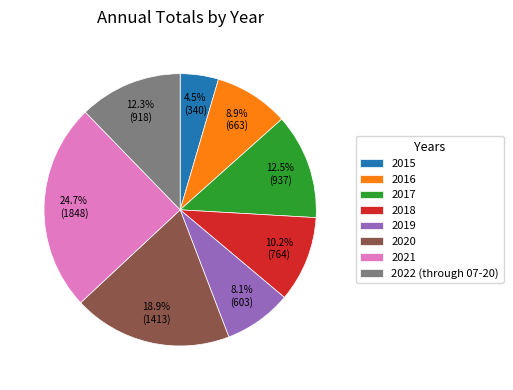

To the nearest percent, what is the difference between the largest and smallest slice percentages?

20%